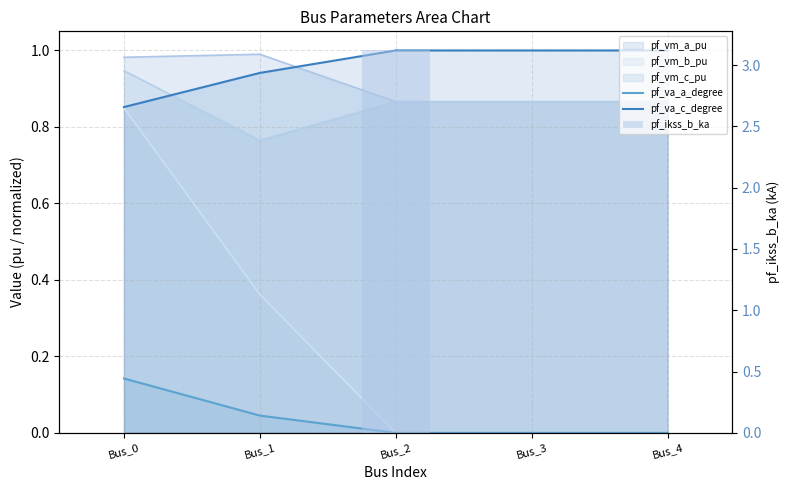

Which category has the highest value across all series?

Bus_2